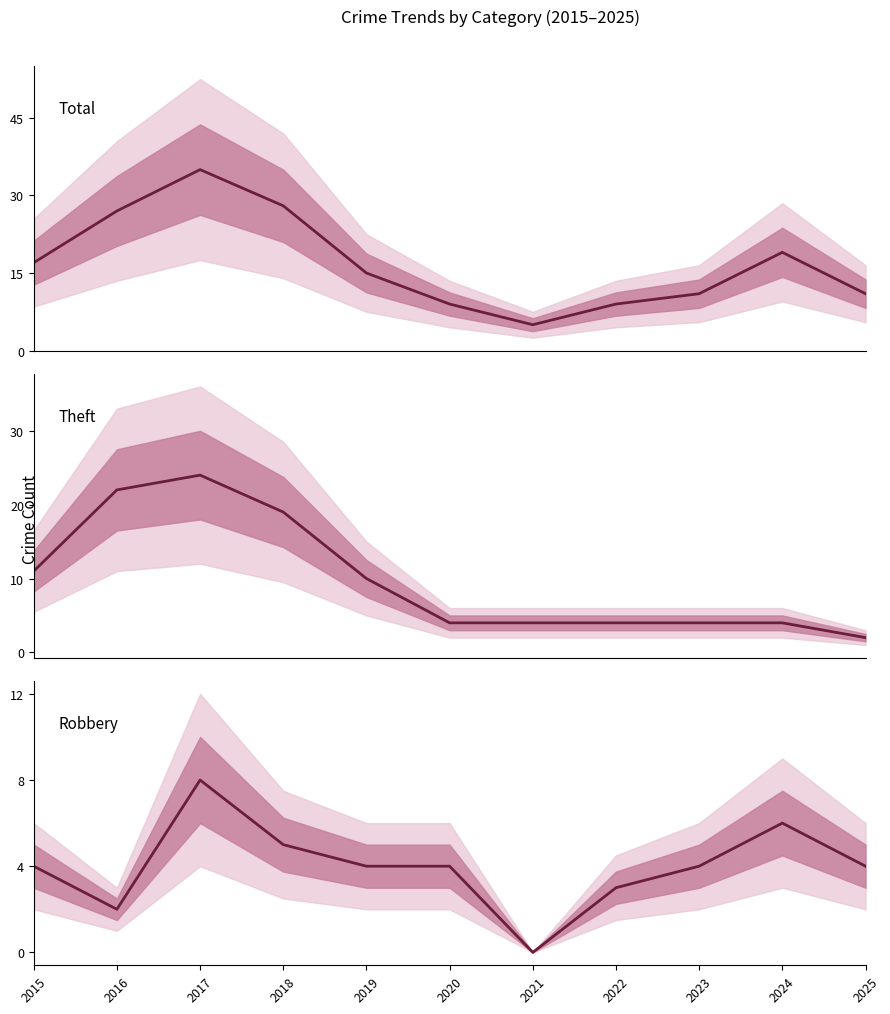

What is the highest value of the Total series?

35